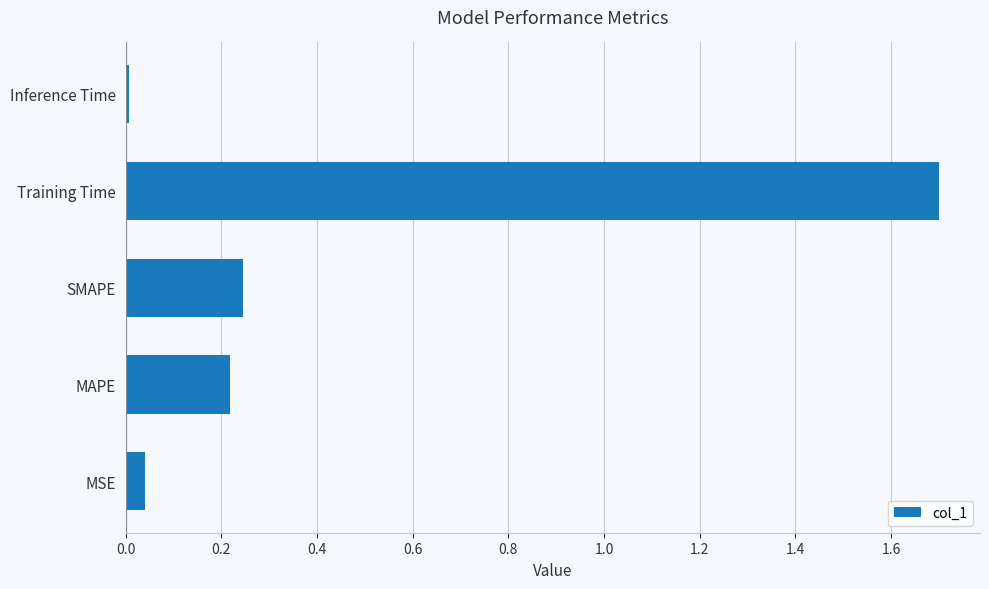

The value at Training Time is 1.7. True or false?

True